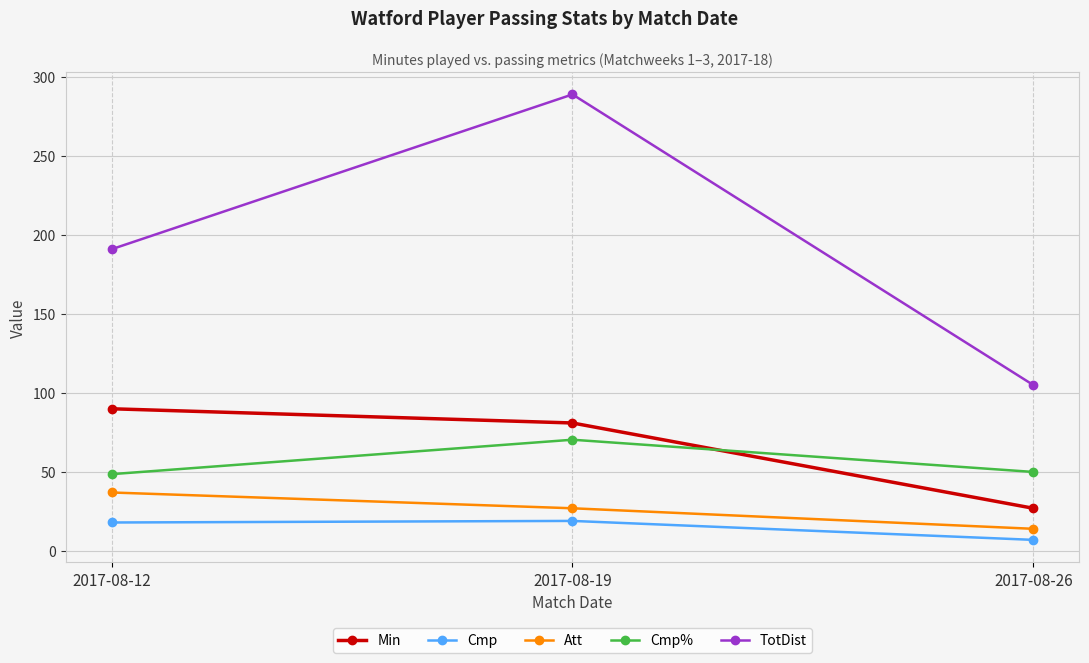

What is the value of the Att point at the 3rd from the left?

14.0